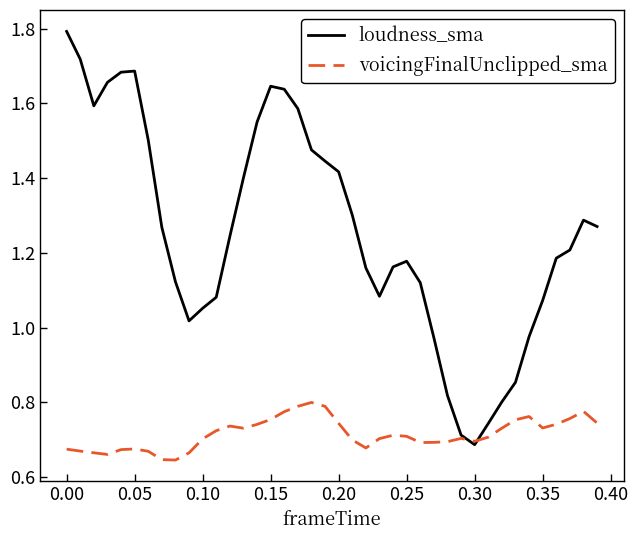

True or false: loudness_sma has more than 1 points higher than both neighbors.

True